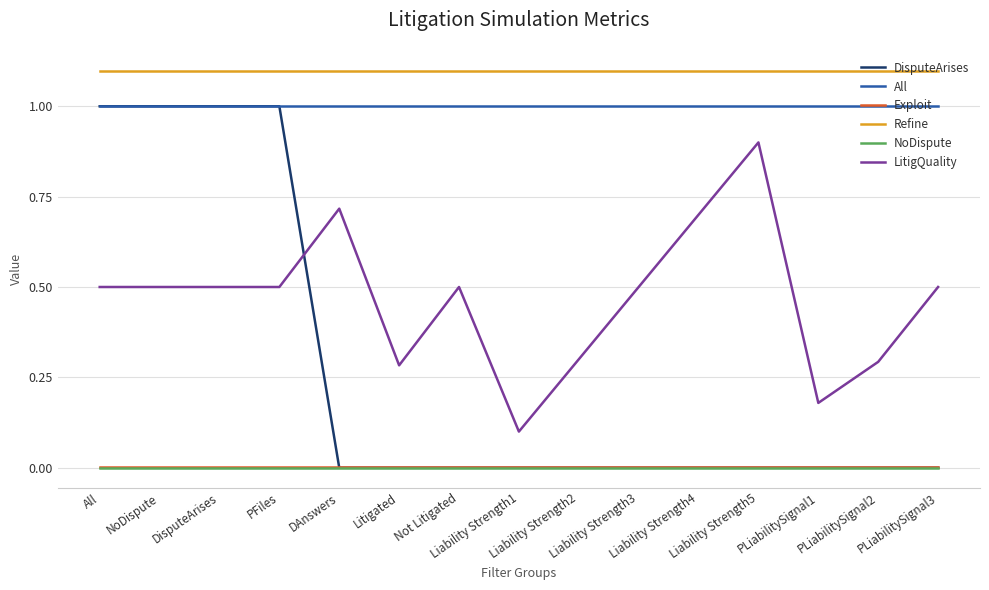

Which series has the largest total across all categories?

Refine